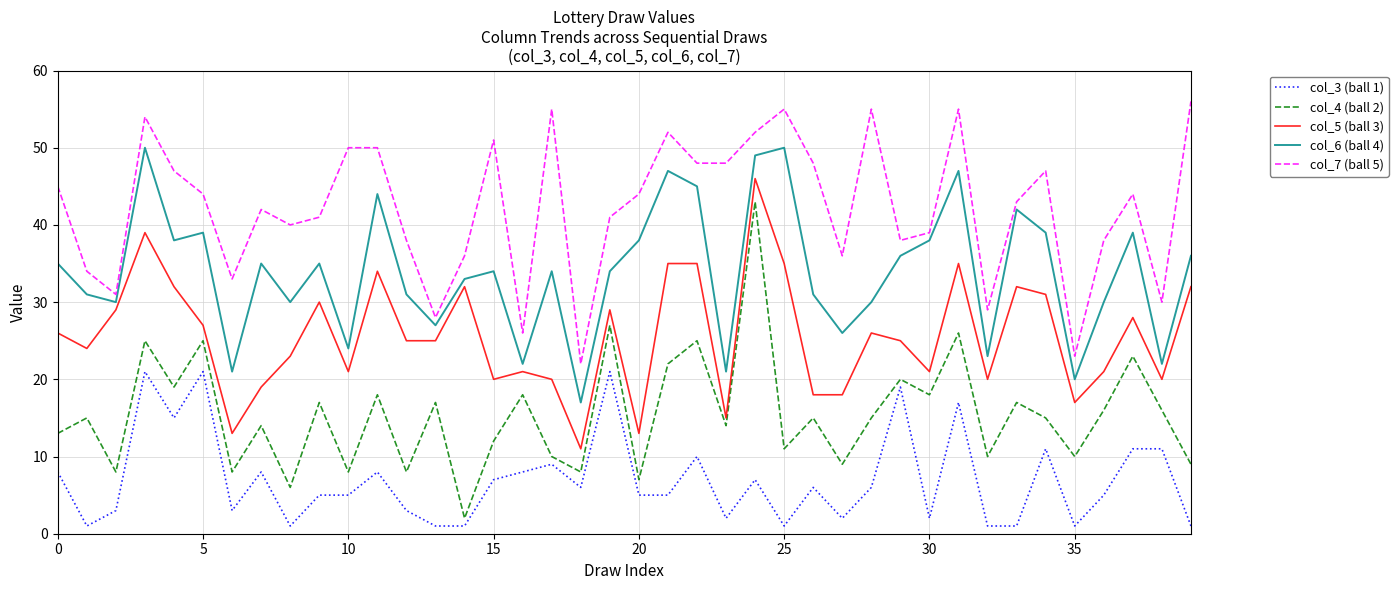

Which series has the widest spread of values?

col_4 (ball 2)